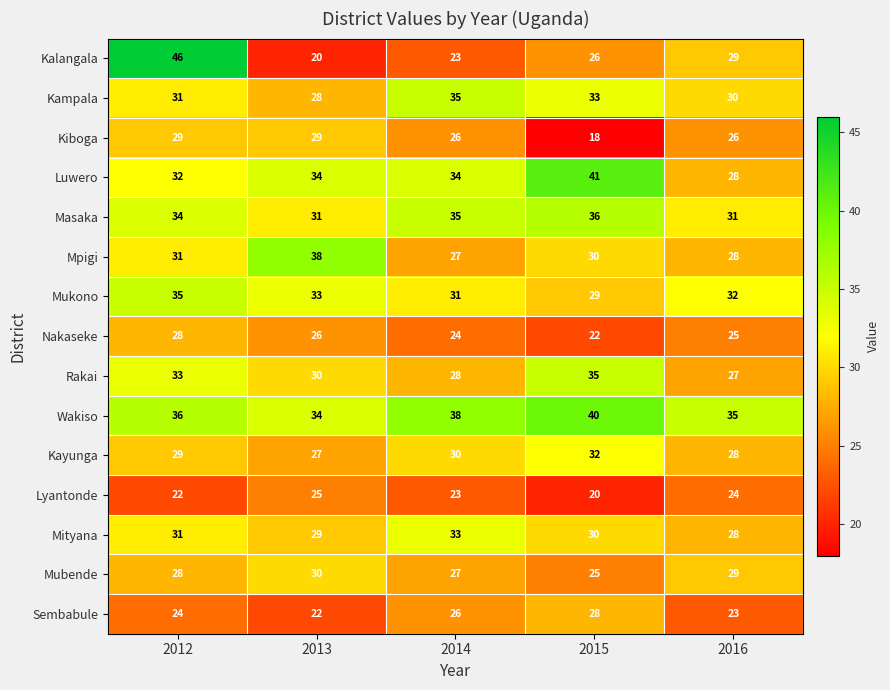

How many Sembabule values are between 23 and 26?

3